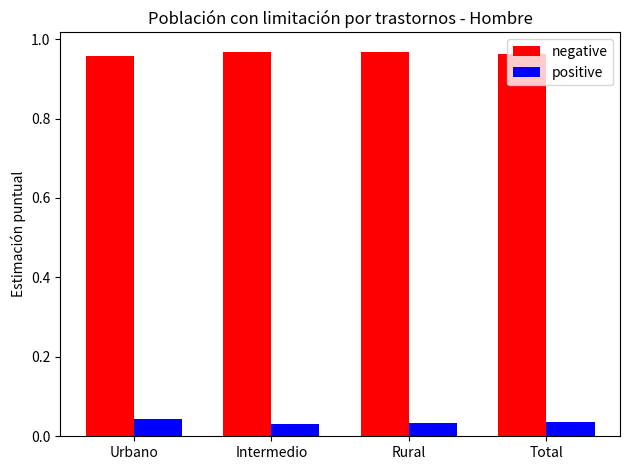

What is the spread (max minus min) of values at Rural?

0.9